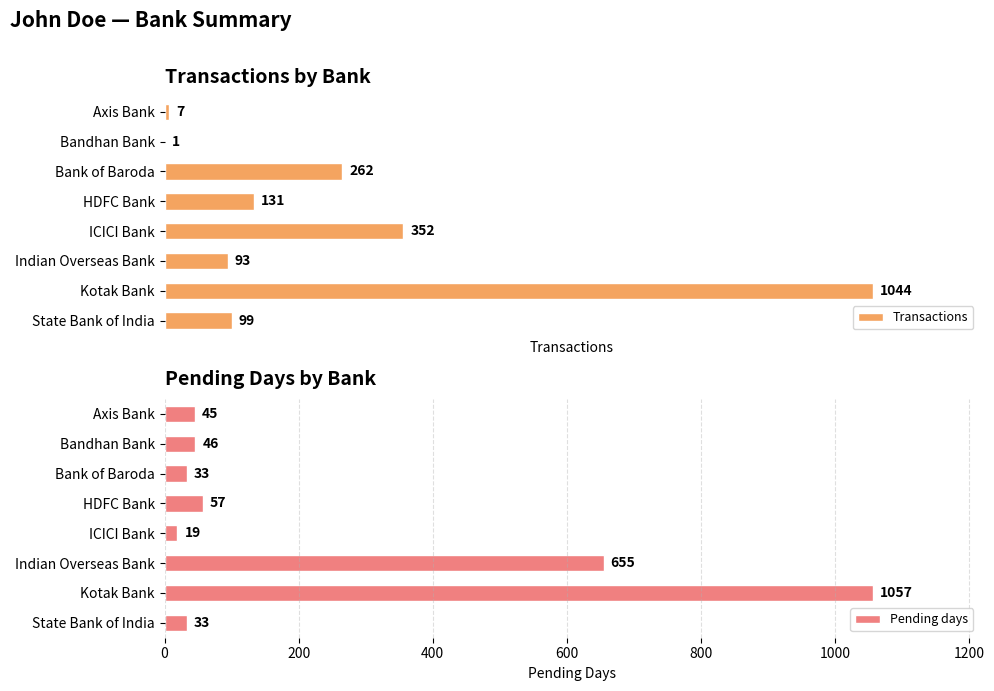

Where is Transactions nearest to the value 522?

ICICI Bank